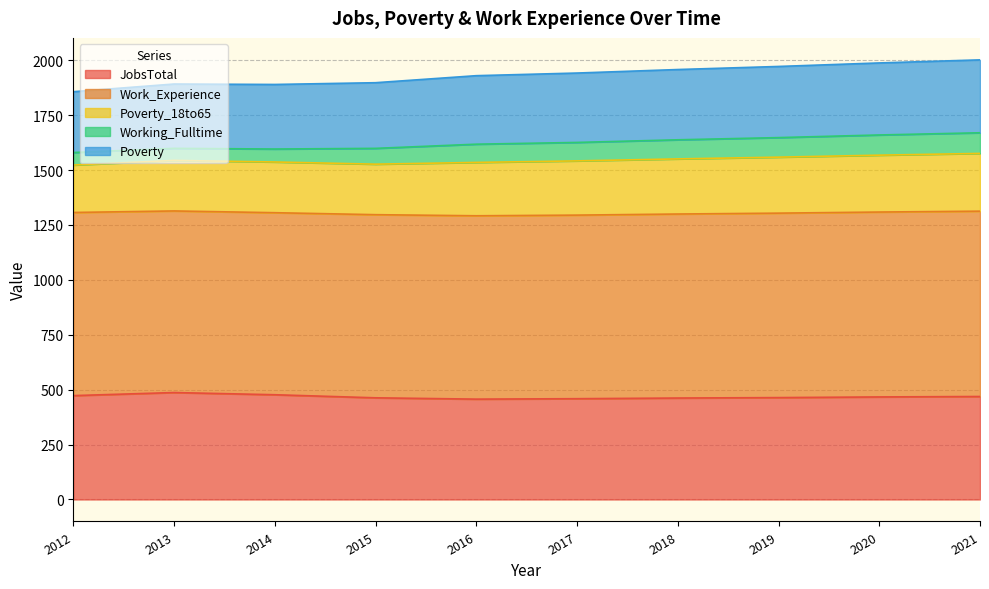

List the labels in order of Work_Experience value, largest first.

2021, 2020, 2019, 2018, 2017, 2016, 2012, 2015, 2014, 2013